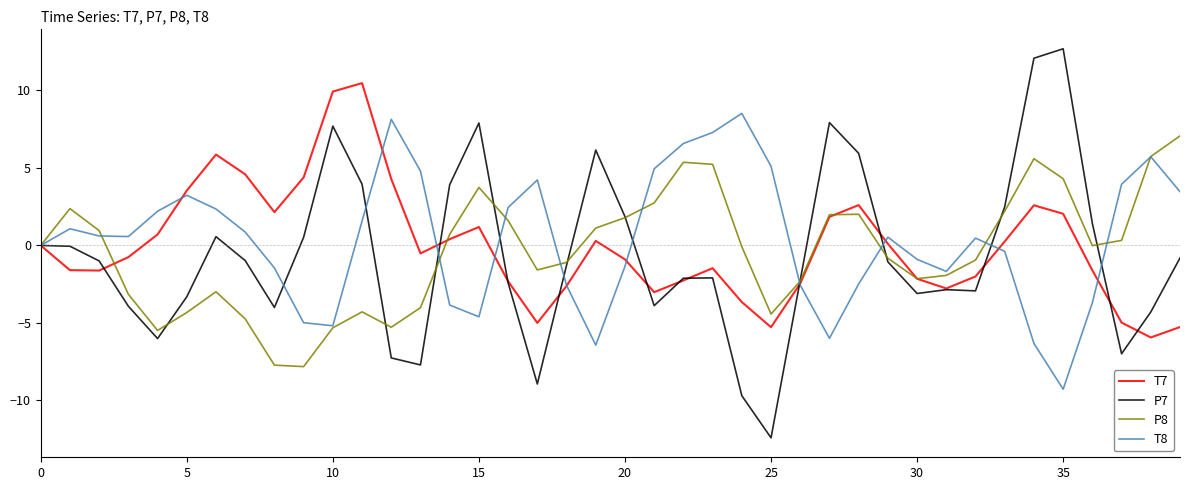

Rank the series by their maximum value, from highest to lowest.

P7, T7, T8, P8